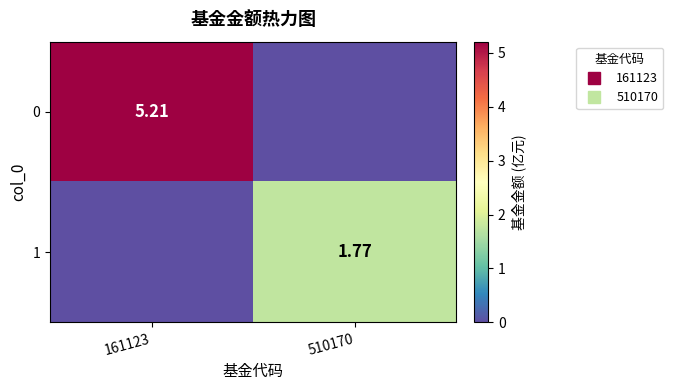

Which category has the lowest value across all series?

510170